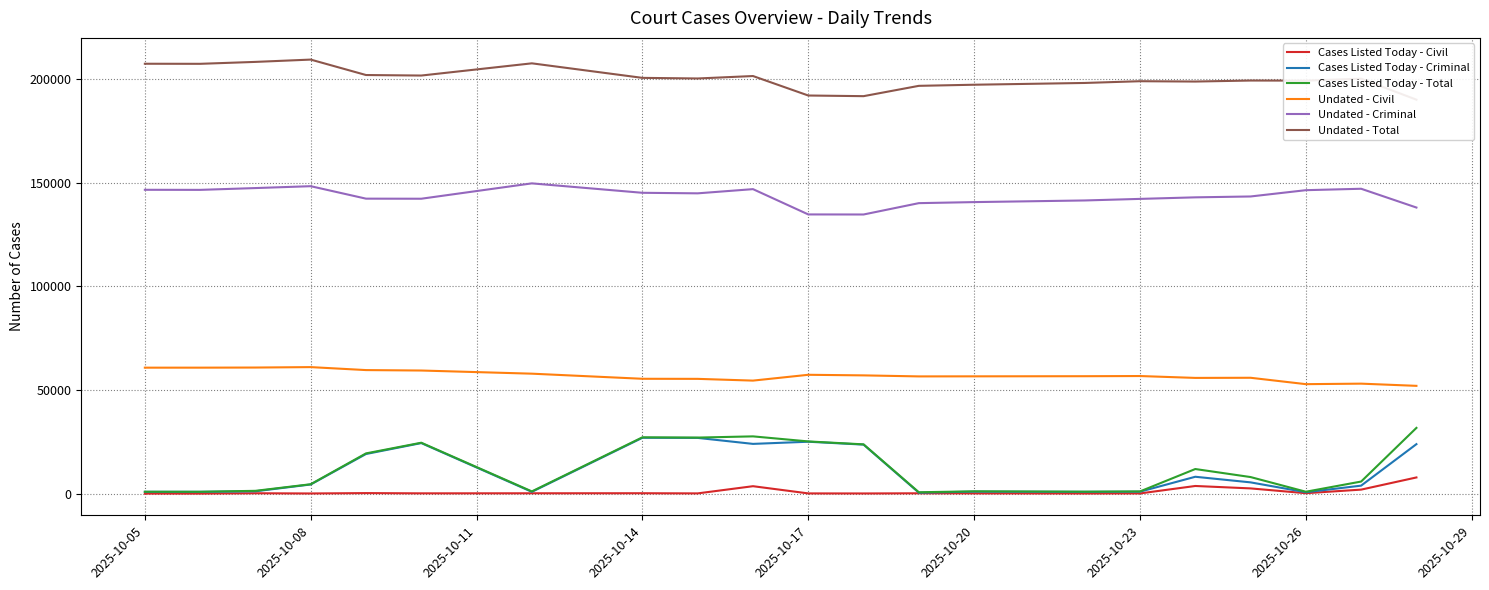

True or false: Undated - Criminal and Cases Listed Today - Criminal cross at least once.

False